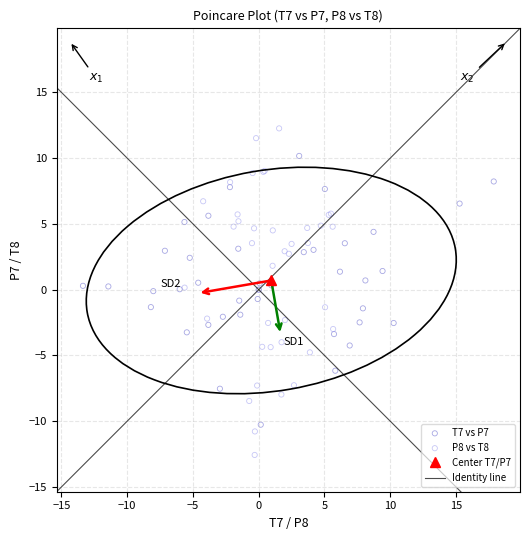

Which series contains the lowest Y value?

P8 vs T8